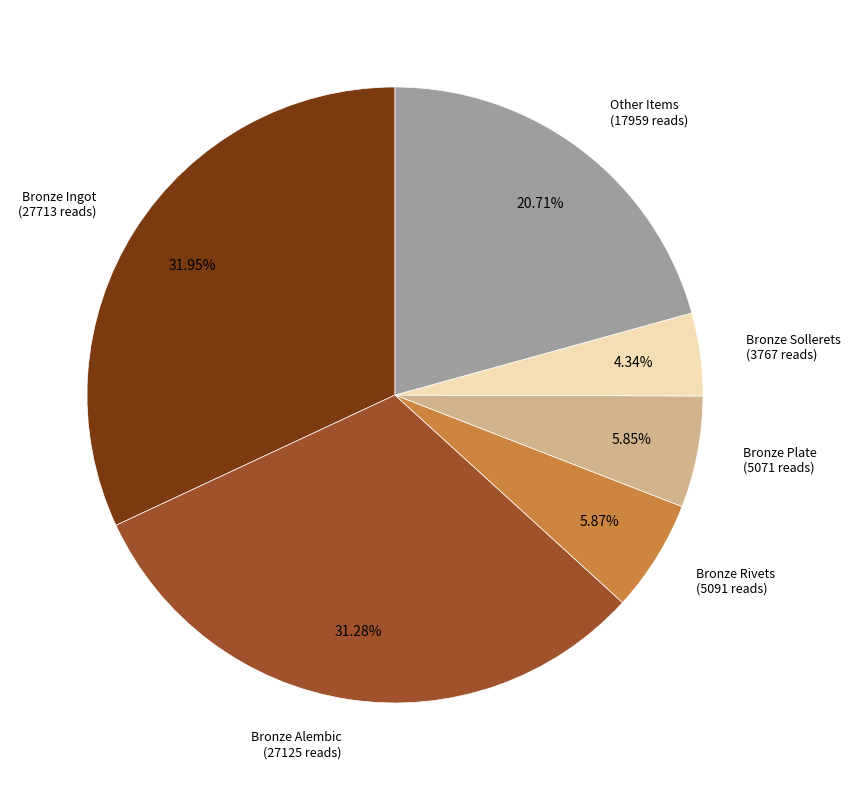

Count the number of slices in the pie.

6